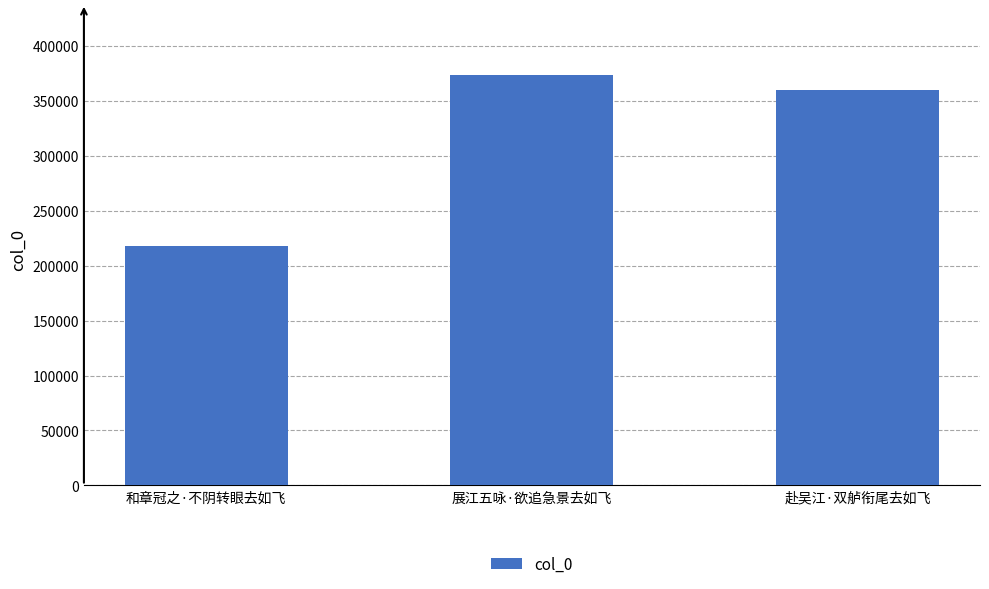

What is the label of the 2nd bar from the left?

展江五咏·欲追急景去如飞